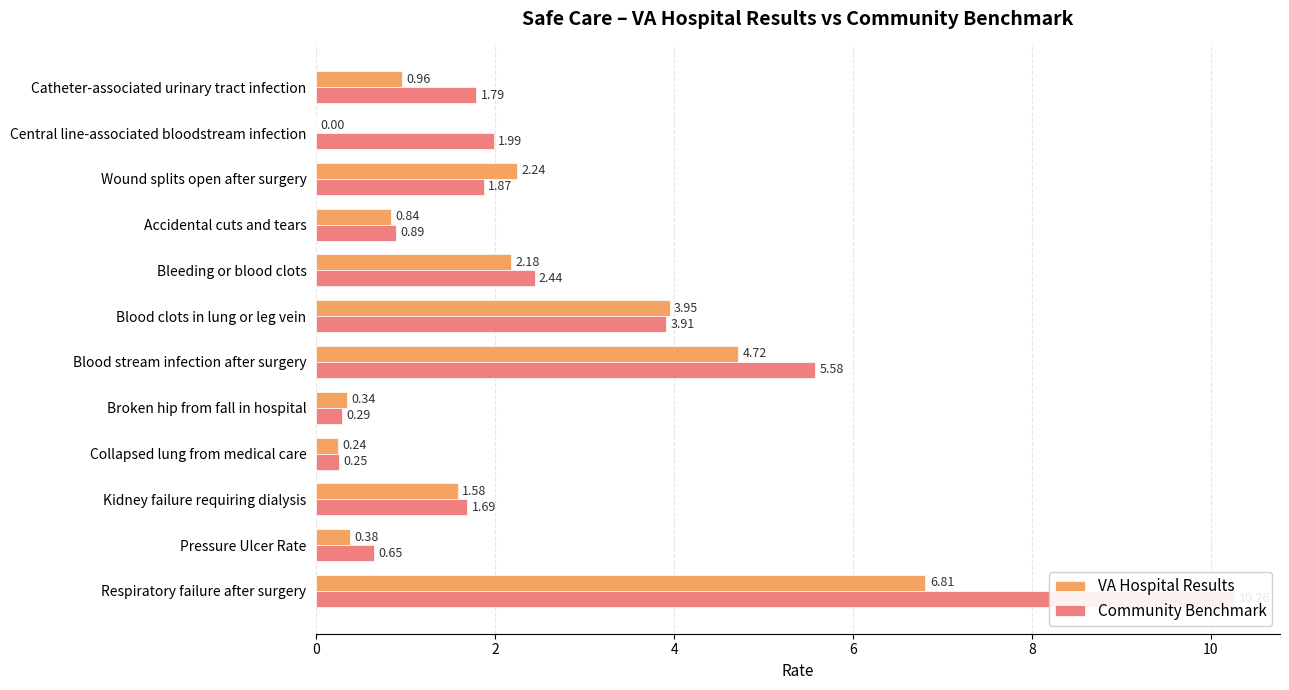

What is the maximum value shown in the chart?

10.3